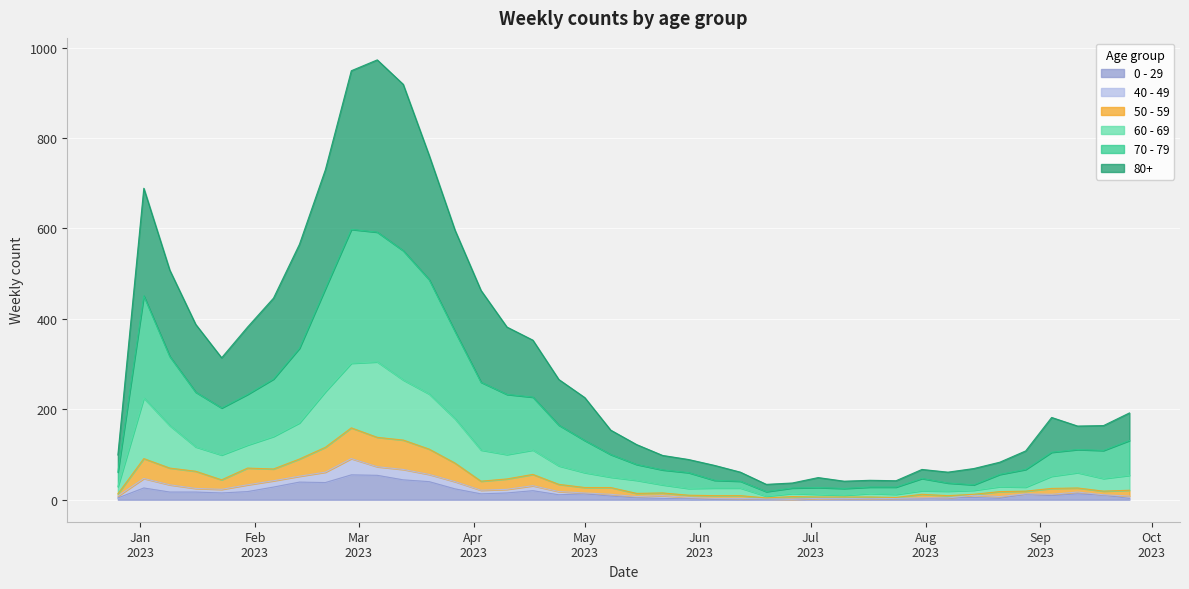

Between 2023-02-06 and 2023-08-14, which series saw the biggest shift?

80+